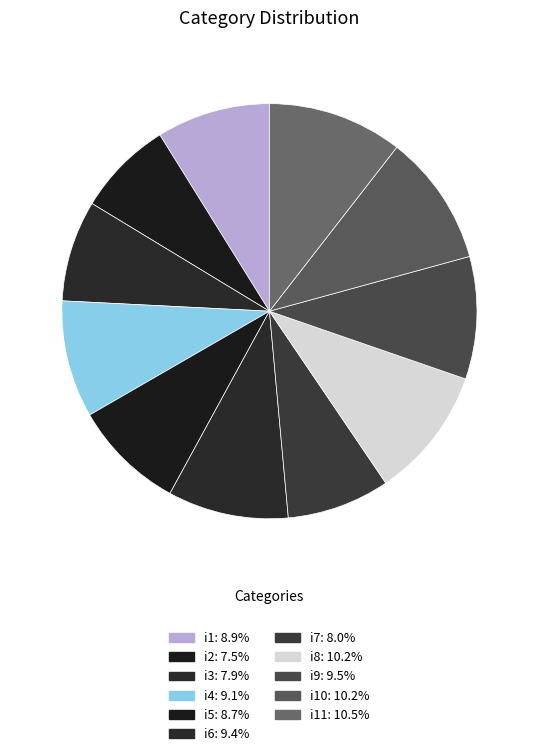

To the nearest percent, what is the average slice percentage?

9%